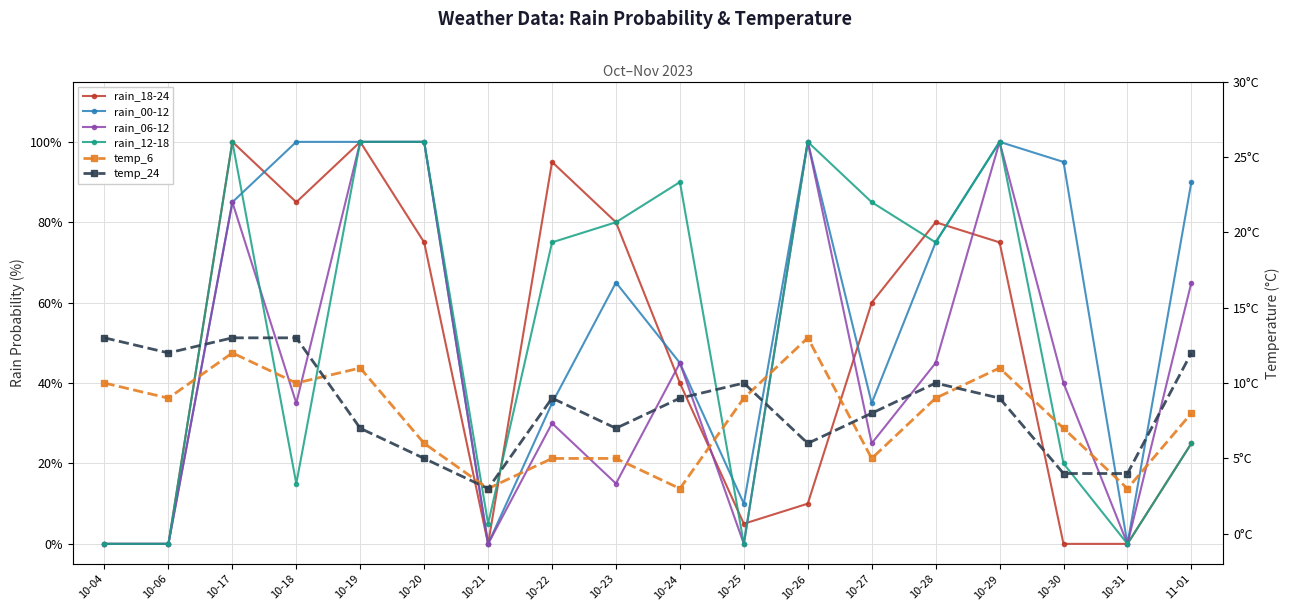

What is the spread (max minus min) of values at 10-06?

12